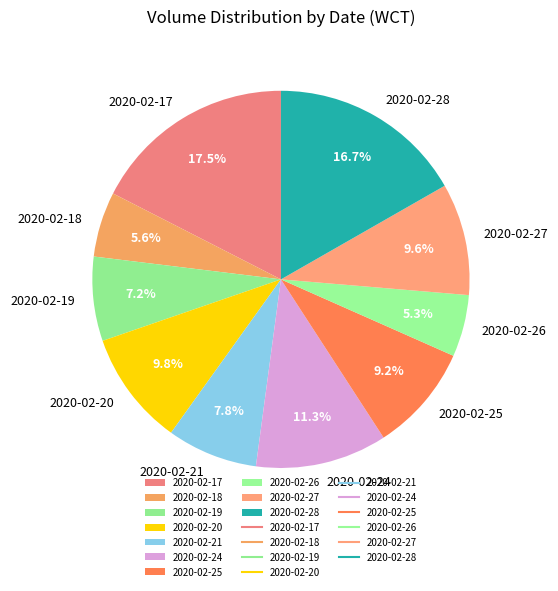

Between 2020-02-18 and 2020-02-17, which is larger?

2020-02-17